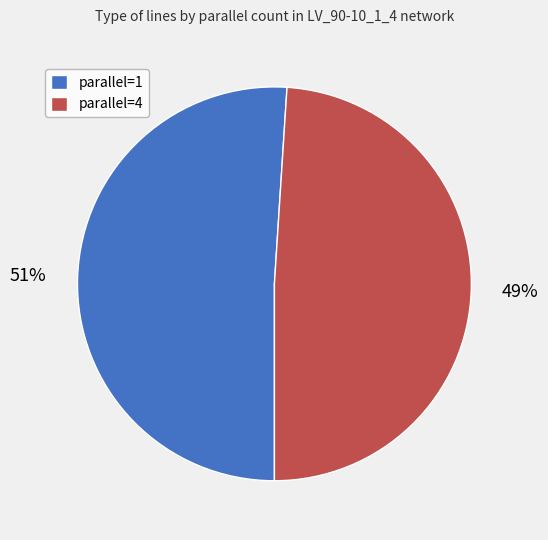

Which slice is the smallest?

parallel=4